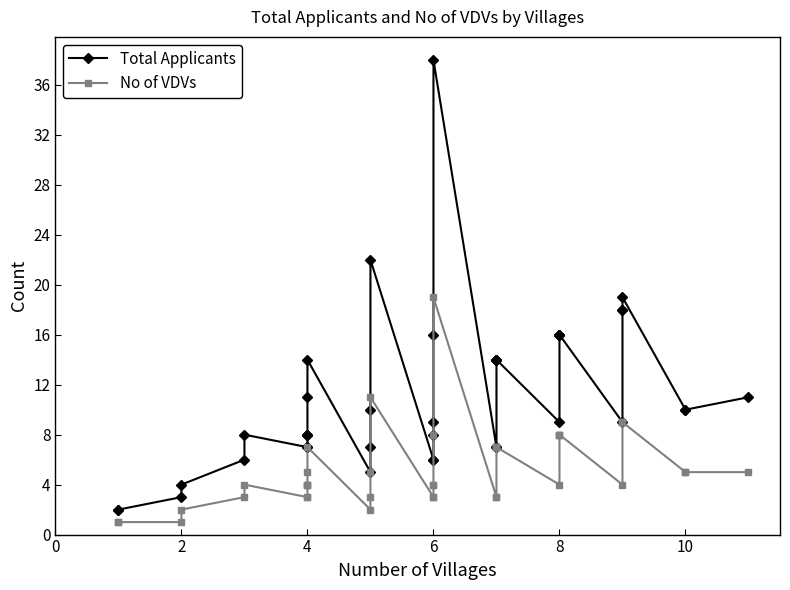

What is the label of the 18th point from the left?

6